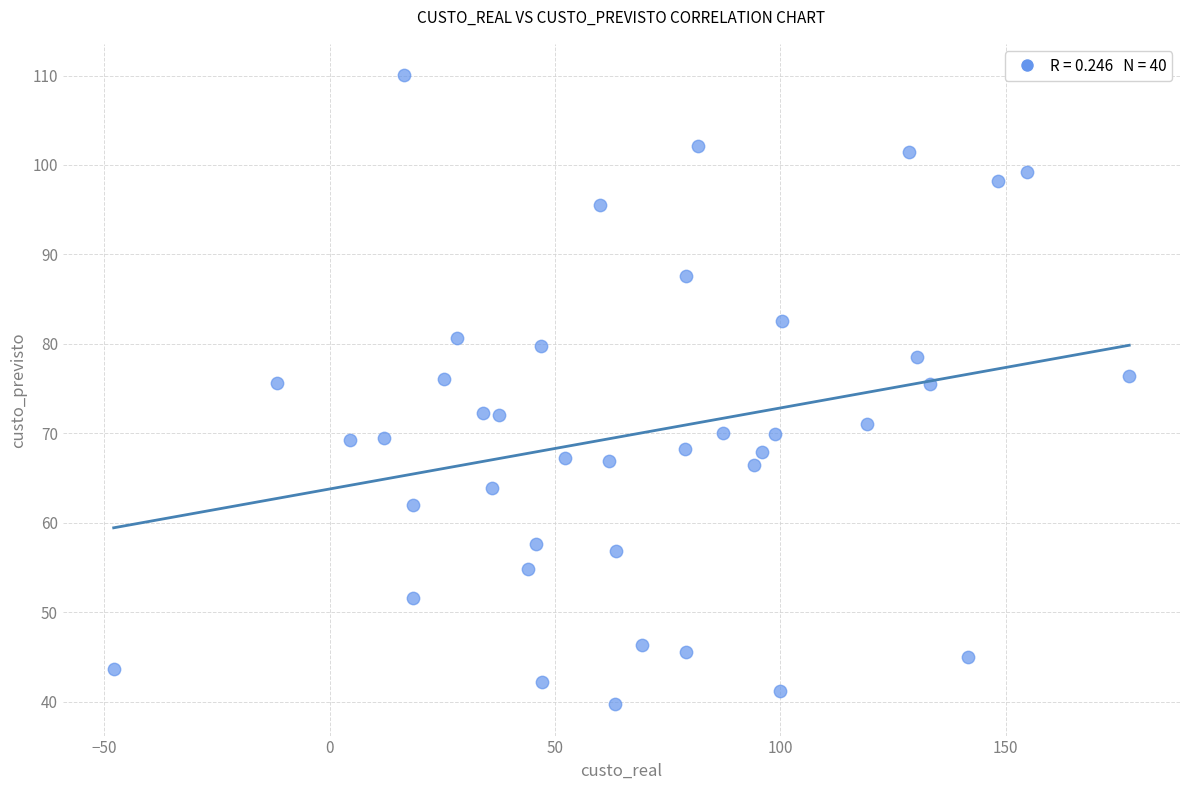

What is the range of X values (max minus min)?

225.3